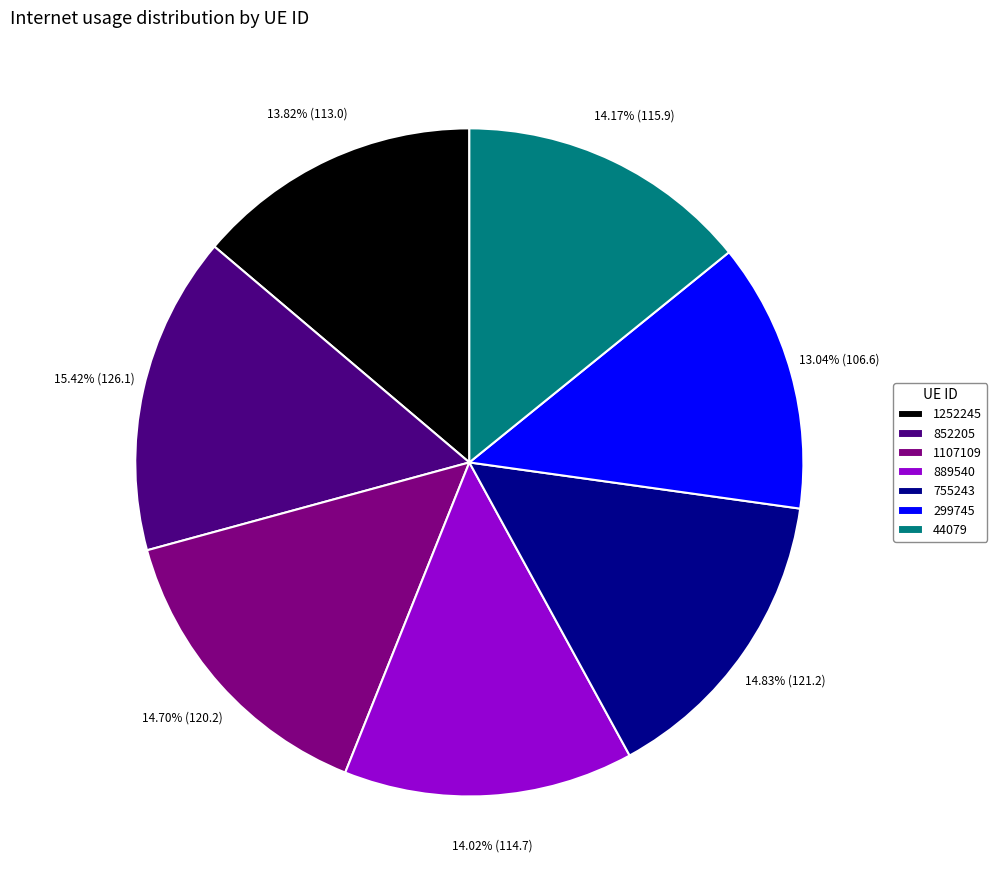

To the nearest percent, what is the difference between the 1252245 and 755243 slice percentages?

1%